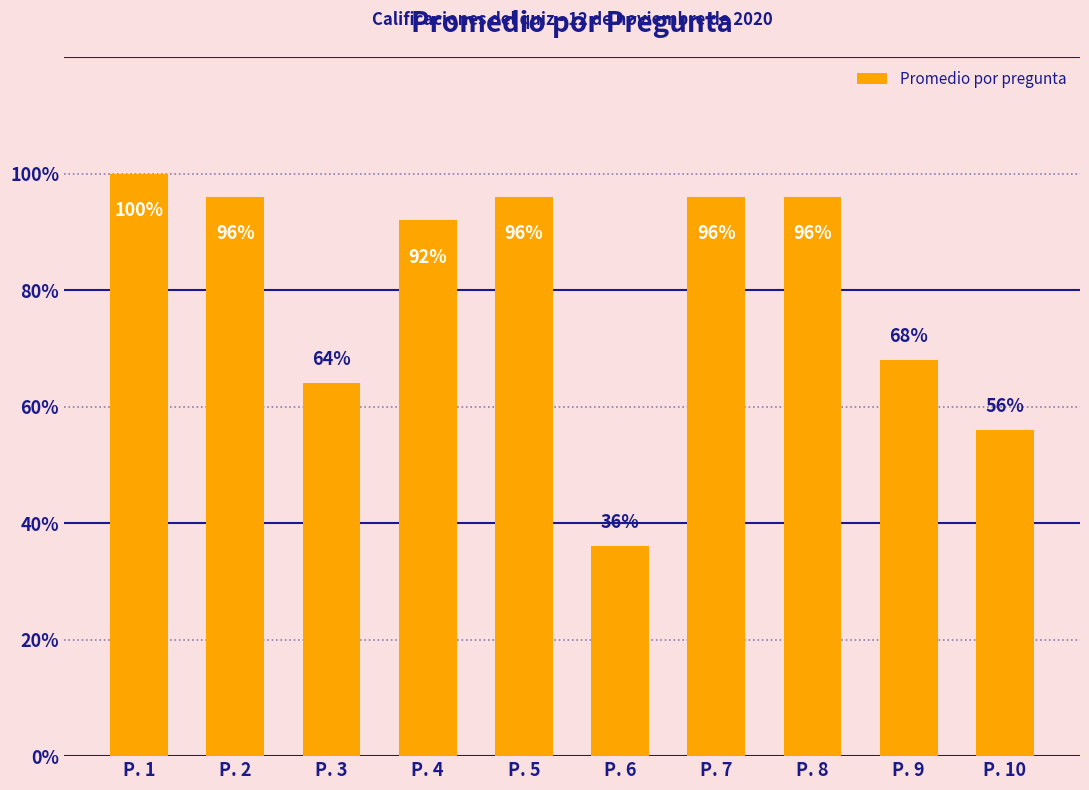

Does the chart contain any negative values?

No